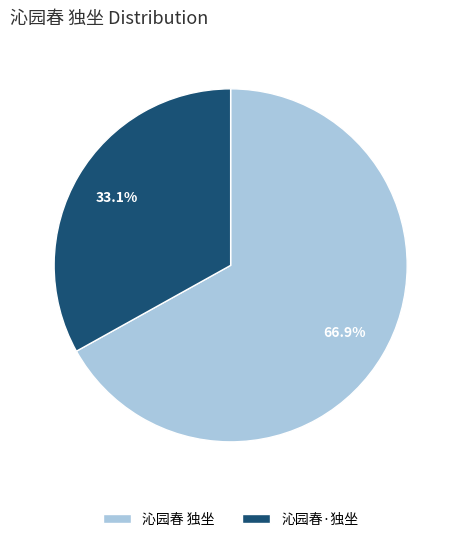

Between 沁园春 独坐 and 沁园春·独坐, which is larger?

沁园春 独坐